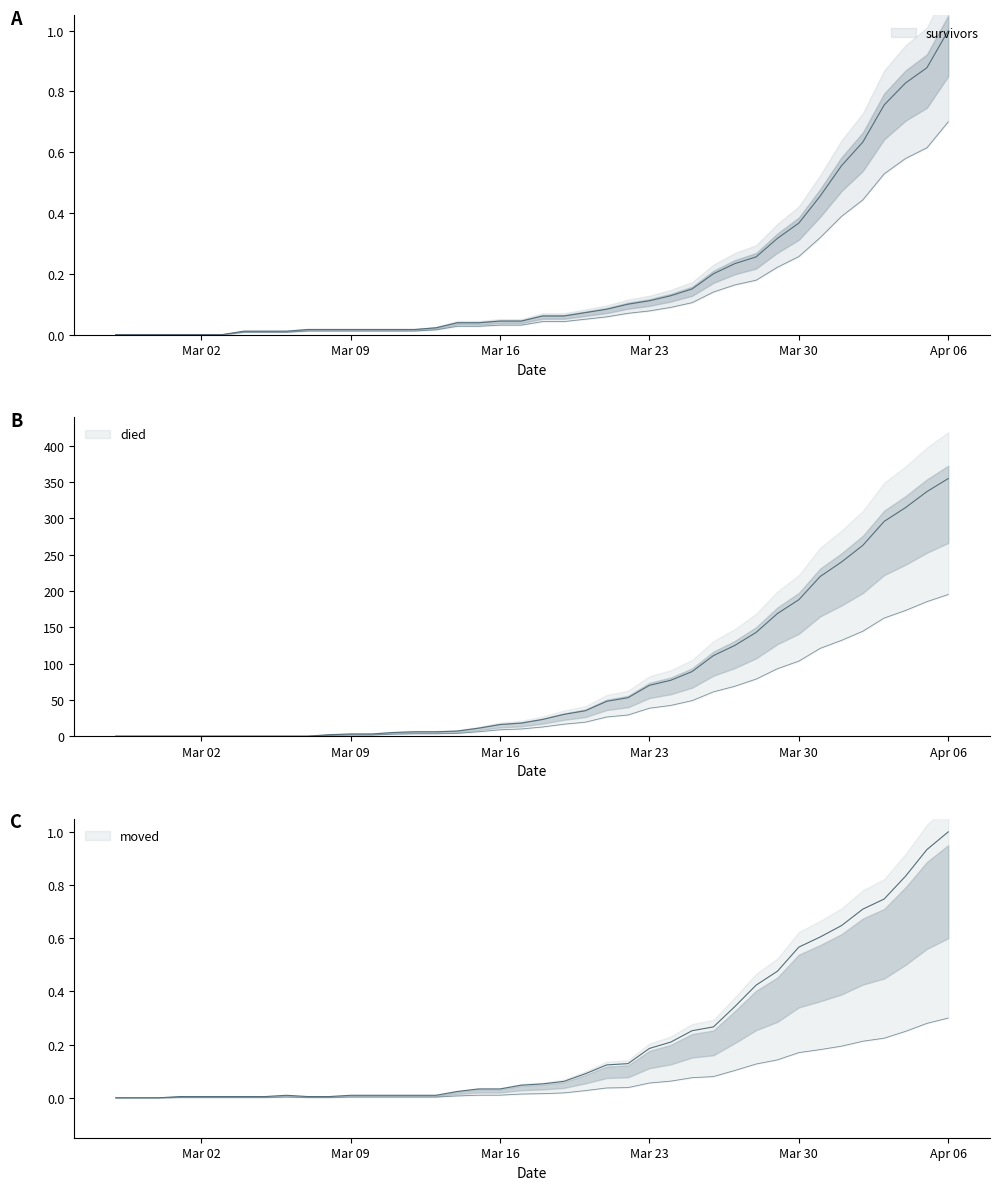

Where do died and survivors first cross each other?

2020-03-07 and 2020-03-08